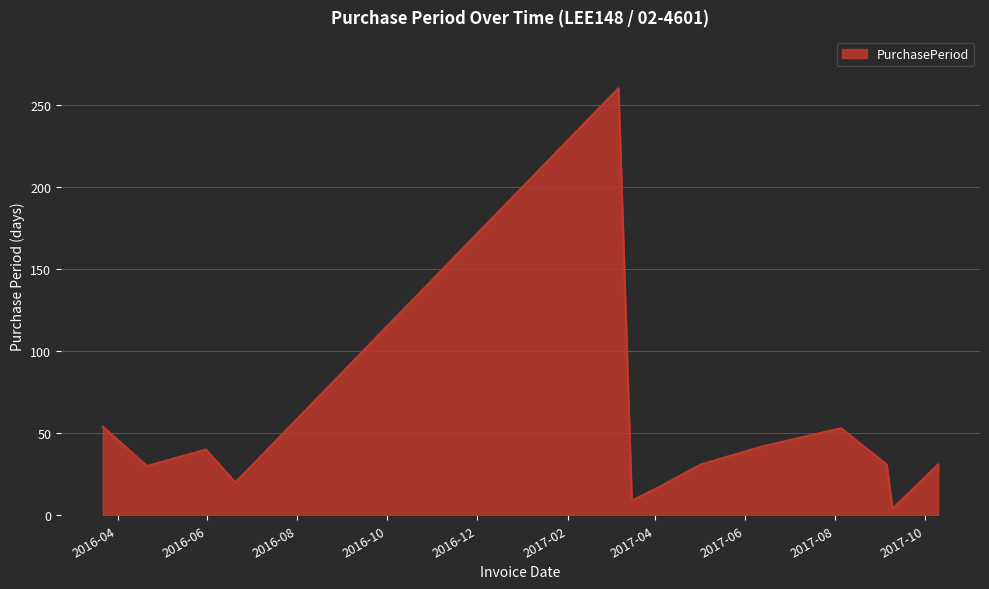

What is the maximum value shown in the chart?

260